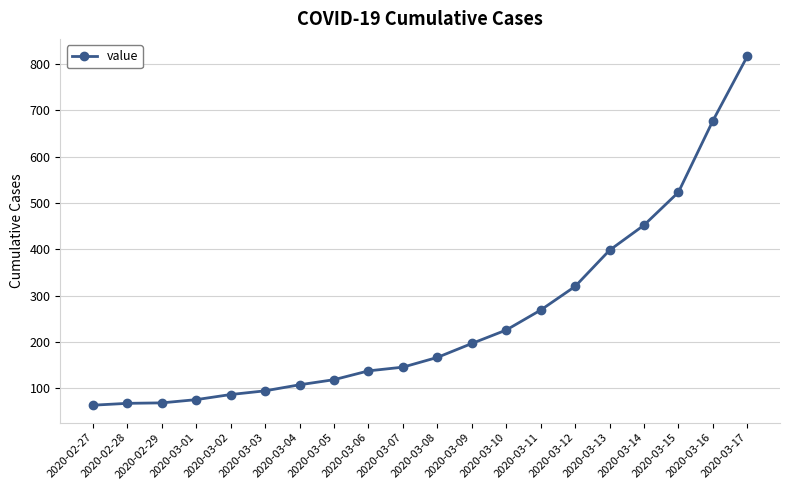

What is the difference between the maximum and minimum values?

752